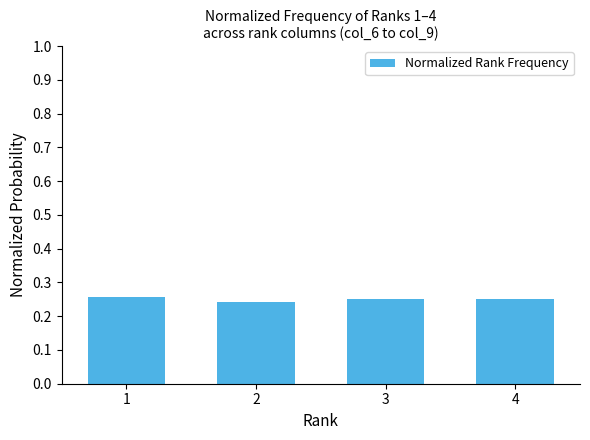

Which has a higher value, 2 or 3?

3